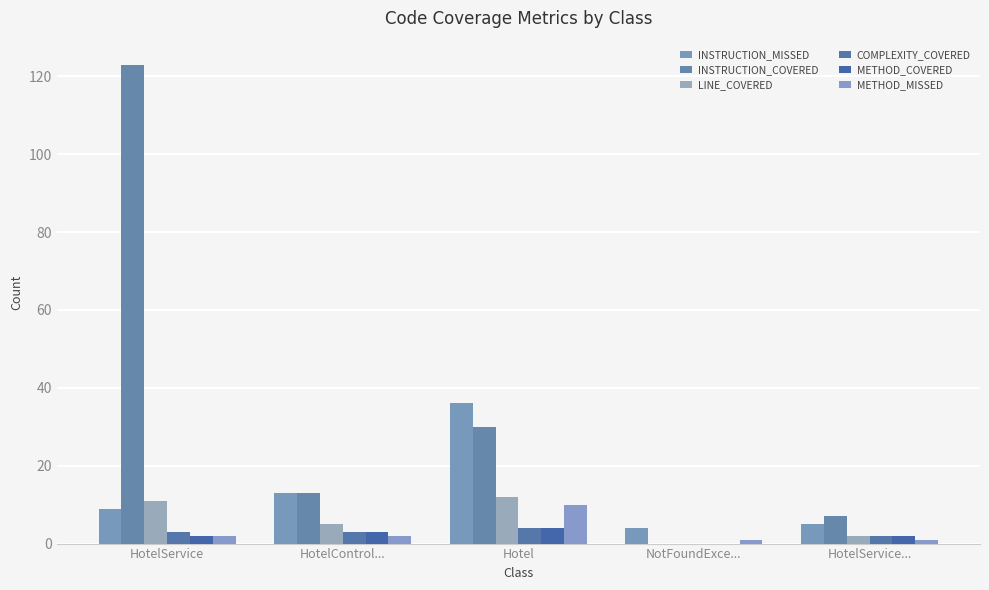

Reading right to left, transcribe all the data shown in this chart.

INSTRUCTION_MISSED: HotelService...=5	NotFoundExce...=4	Hotel=36	HotelControl...=13	HotelService=9
INSTRUCTION_COVERED: HotelService...=7	NotFoundExce...=0	Hotel=30	HotelControl...=13	HotelService=123
LINE_COVERED: HotelService...=2	NotFoundExce...=0	Hotel=12	HotelControl...=5	HotelService=11
COMPLEXITY_COVERED: HotelService...=2	NotFoundExce...=0	Hotel=4	HotelControl...=3	HotelService=3
METHOD_COVERED: HotelService...=2	NotFoundExce...=0	Hotel=4	HotelControl...=3	HotelService=2
METHOD_MISSED: HotelService...=1	NotFoundExce...=1	Hotel=10	HotelControl...=2	HotelService=2